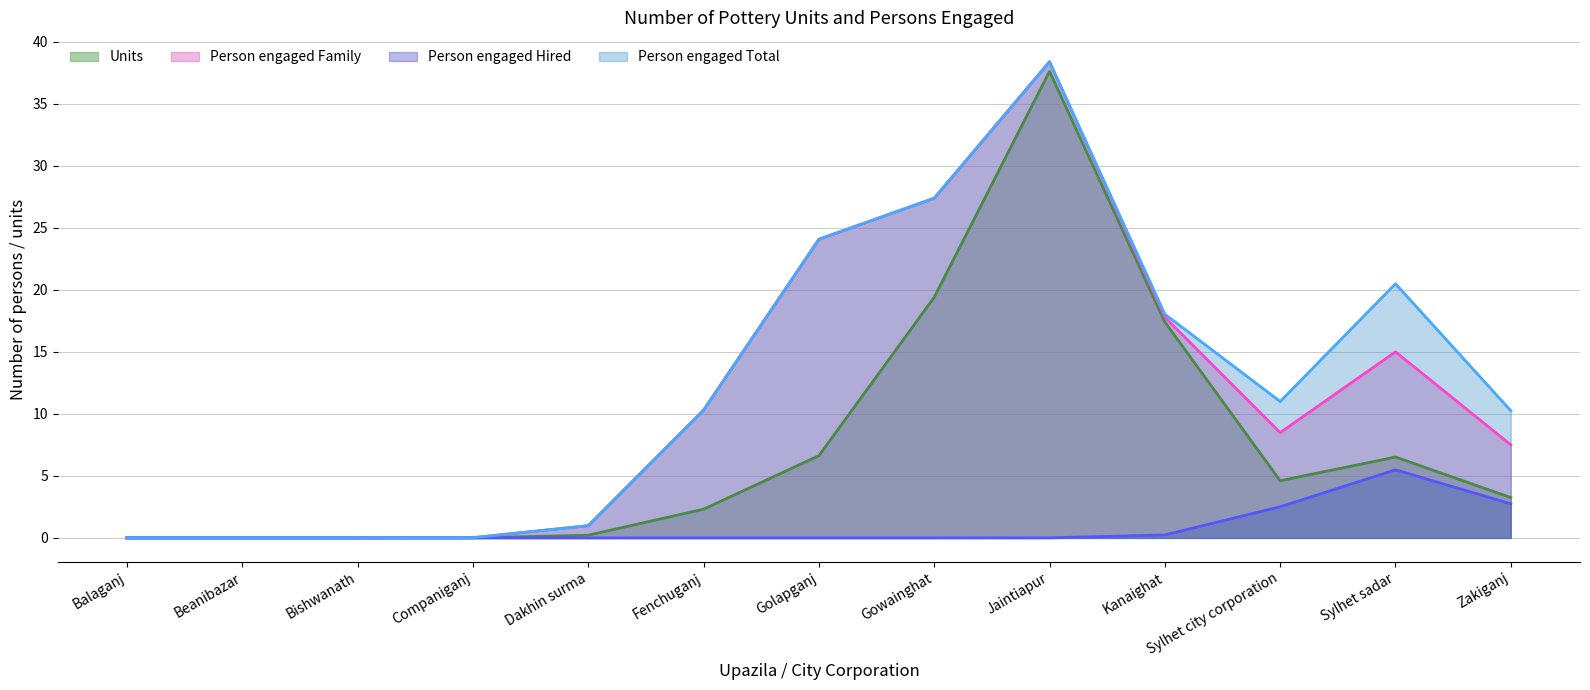

What are all the series names shown in the legend?

Units, Person engaged Family, Person engaged Hired, Person engaged Total